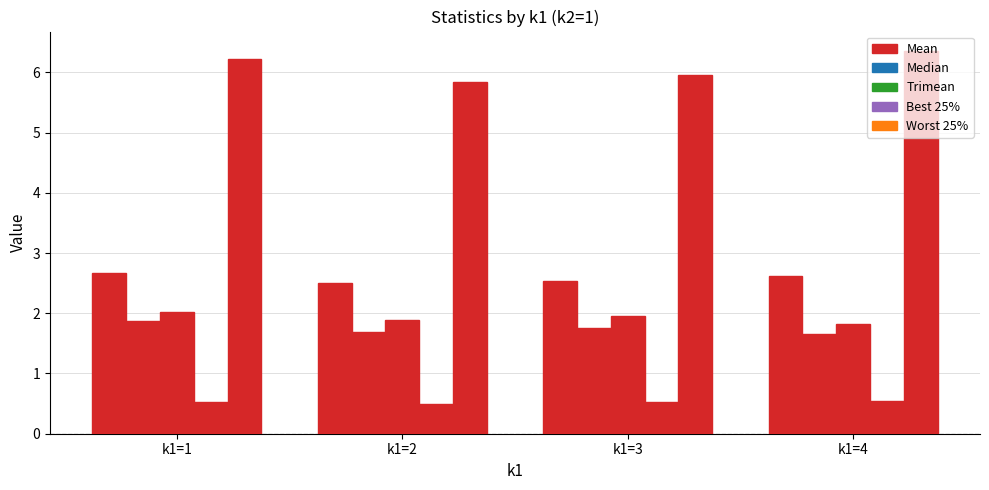

At k1=2, list the series in order from largest to smallest.

Worst 25%, Mean, Trimean, Median, Best 25%